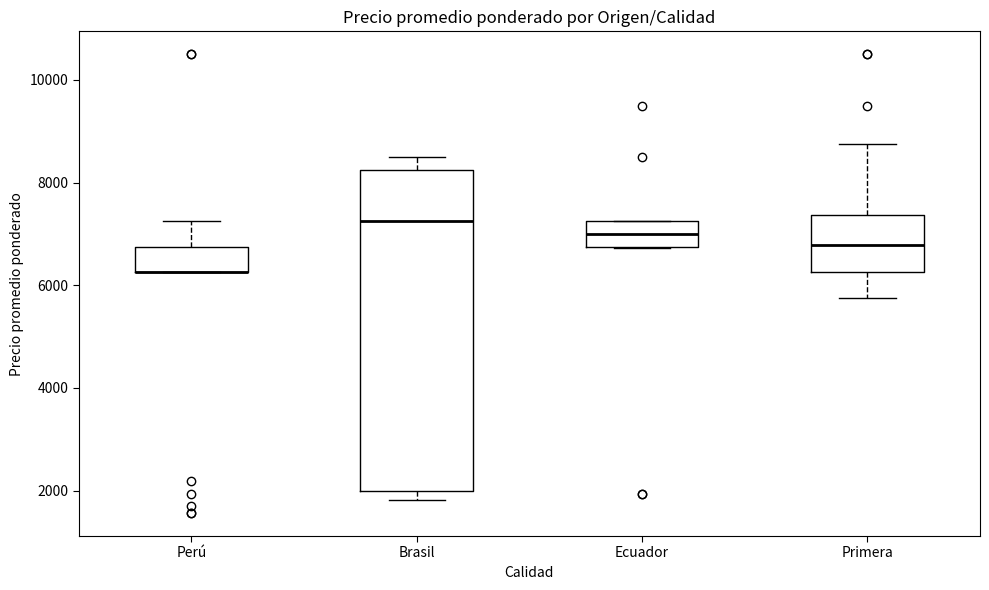

Comparing the boxes themselves (not the whiskers), which one is the tallest?

Brasil